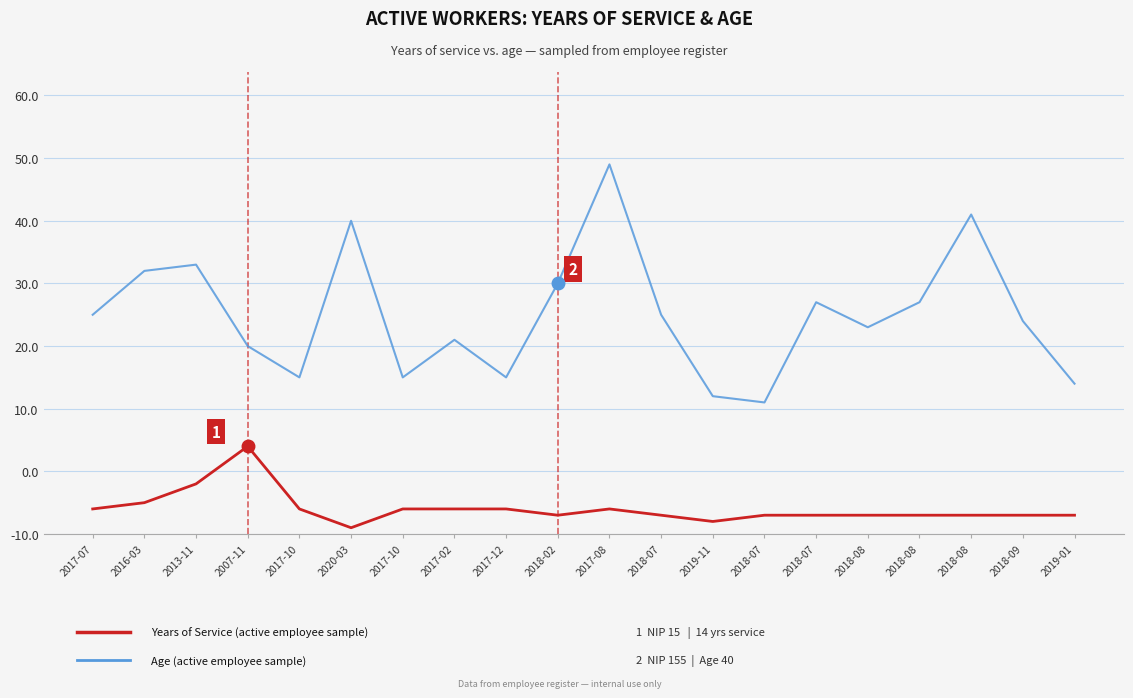

Does the chart have visible grid lines?

Yes